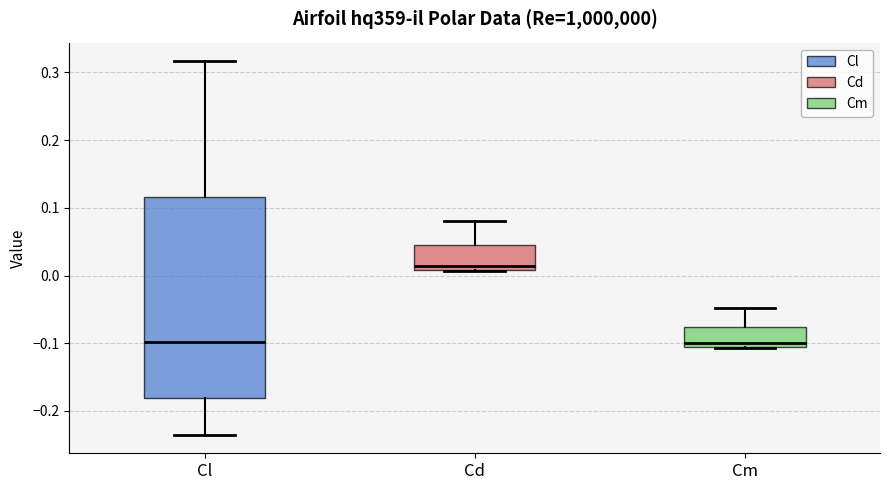

Reading left to right, read every box against the y-axis: the position of its median line, the range the box covers, and the ends of its whiskers. The values are not printed on the chart, so give them approximately, as read against the axis.

Cl: median -0.10, box -0.18 to 0.12, whiskers -0.23 to 0.32
Cd: median 0.01 (just above the box's lower edge), box 0.01 to 0.05, whiskers 0.01 to 0.08
Cm: median -0.10, box -0.11 to -0.08, whiskers -0.11 to -0.05